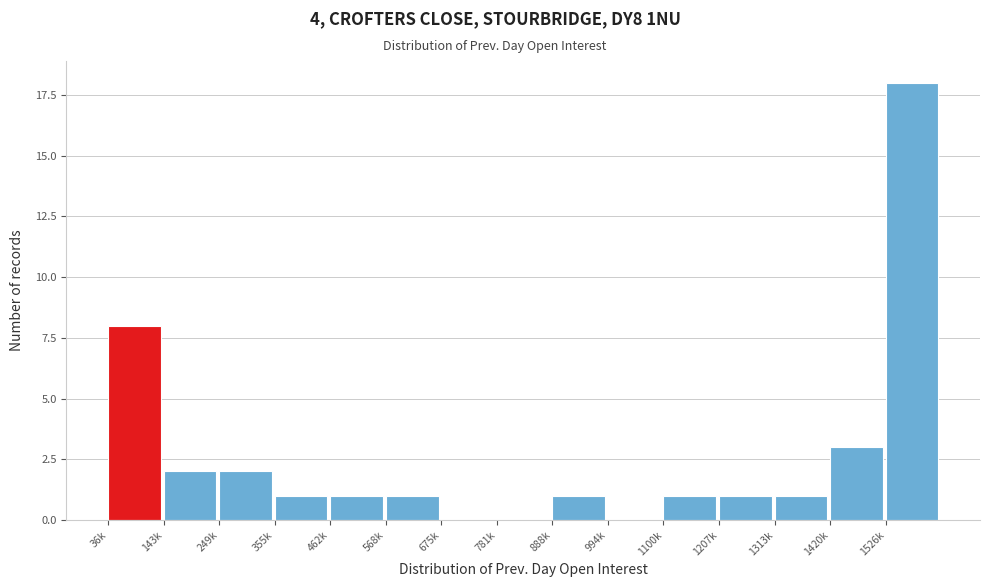

Reading left to right, transcribe all the data shown in this chart.

36k=8	143k=2	249k=2	355k=1	462k=1	568k=1	675k=0	781k=0	888k=1	994k=0	1100k=1	1207k=1	1313k=1	1420k=3	1526k=18